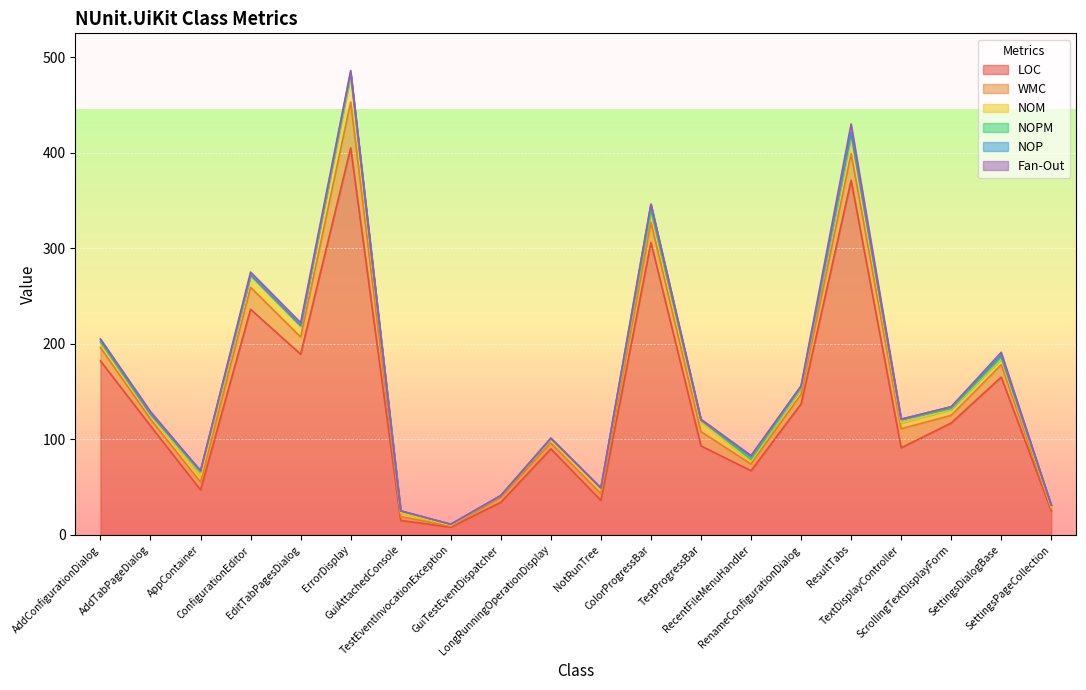

Does the chart display data point markers on the line(s)?

No